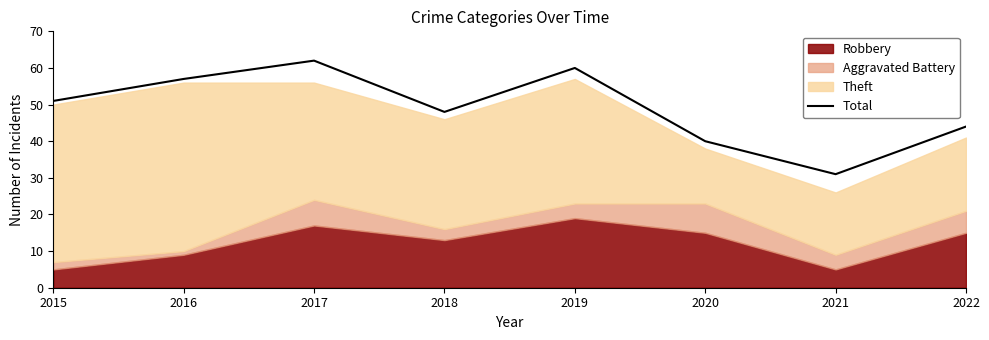

What is the minimum value shown in the chart?

31